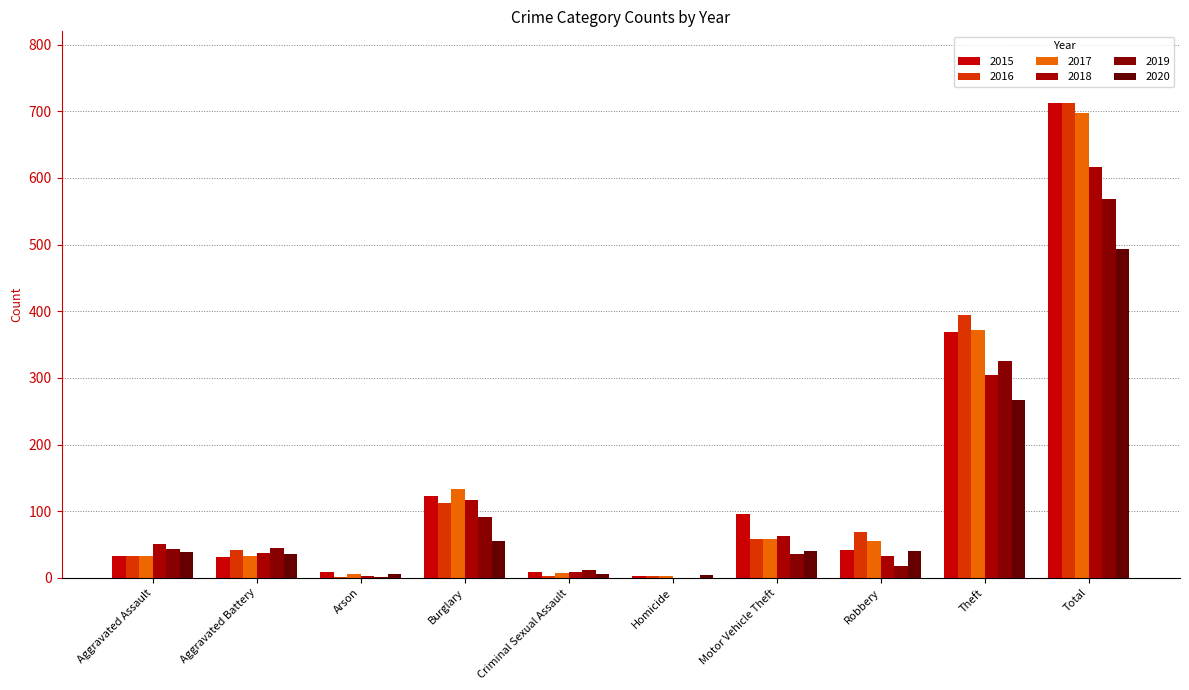

Are the bars grouped side by side (vs. stacked)?

Yes